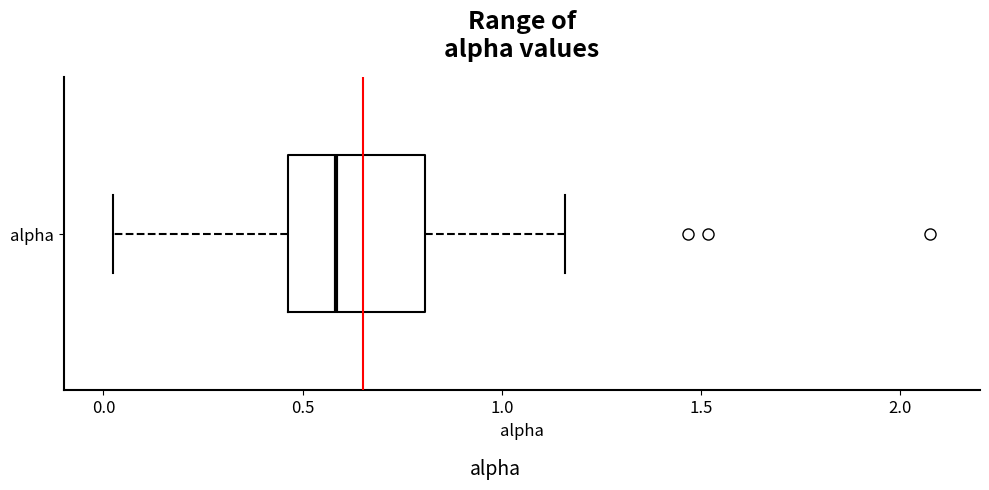

Read this box plot against the x-axis: the position of the median line, the range covered by the box, and the ends of both whiskers. The values are not printed on the chart, so give them approximately, as read against the axis.

median 0.60, box 0.45 to 0.80, whiskers 0.00 to 1.15